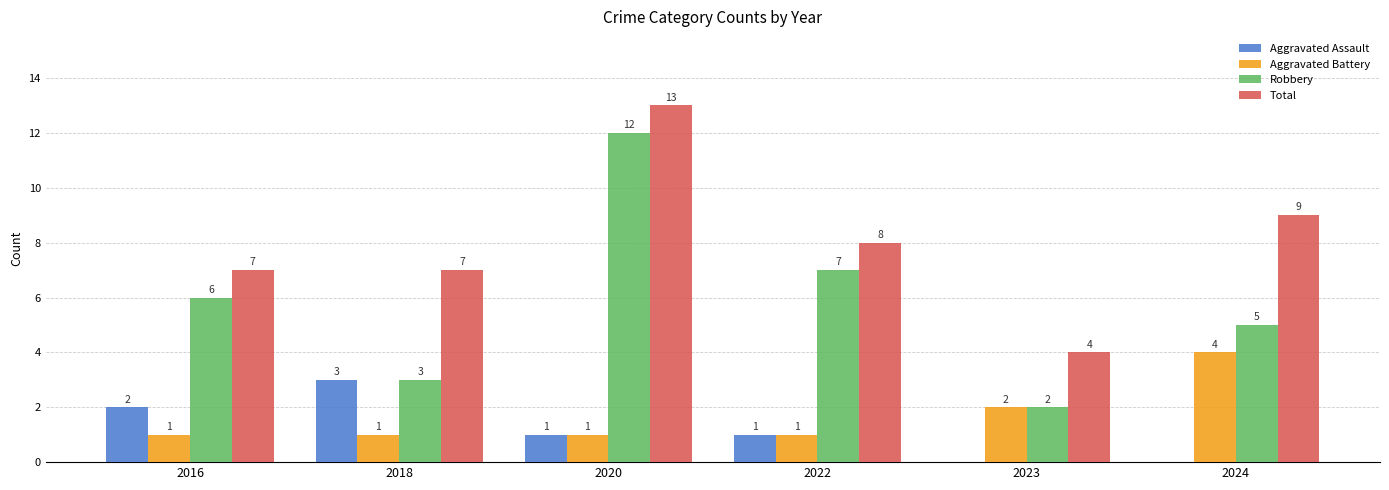

At which label does Aggravated Battery reach its peak?

2024